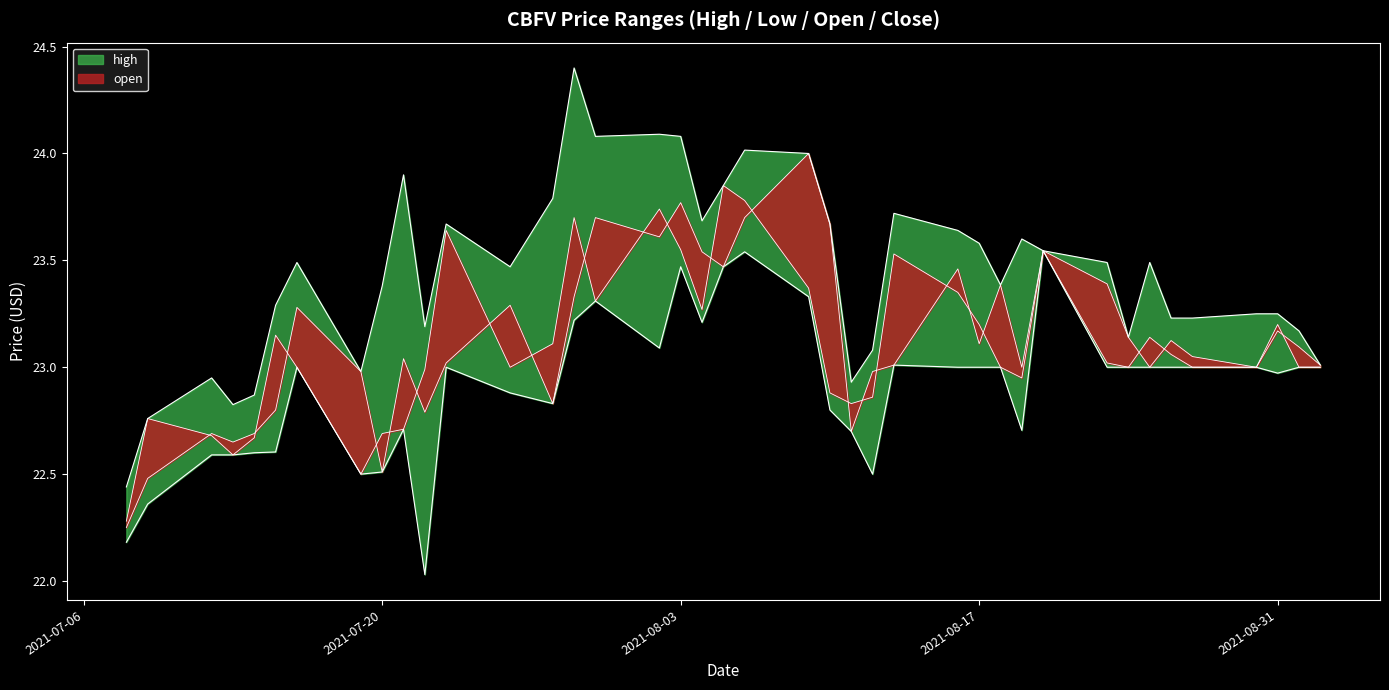

At which label does low reach its minimum?

2021-07-22